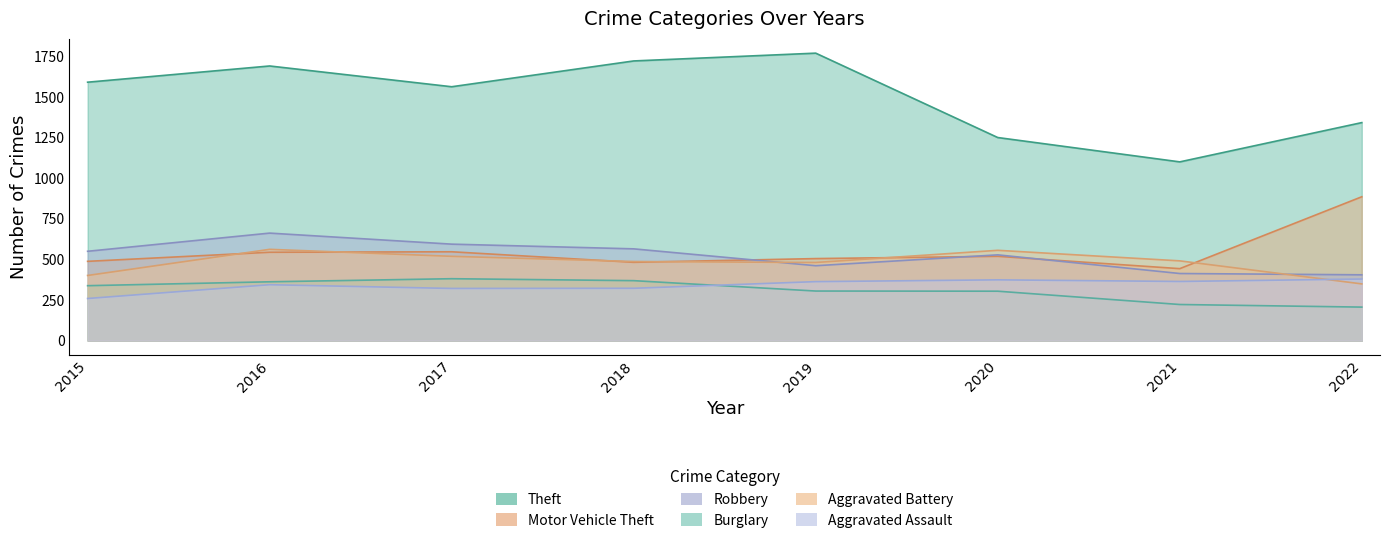

What is the highest value of the Robbery series?

662